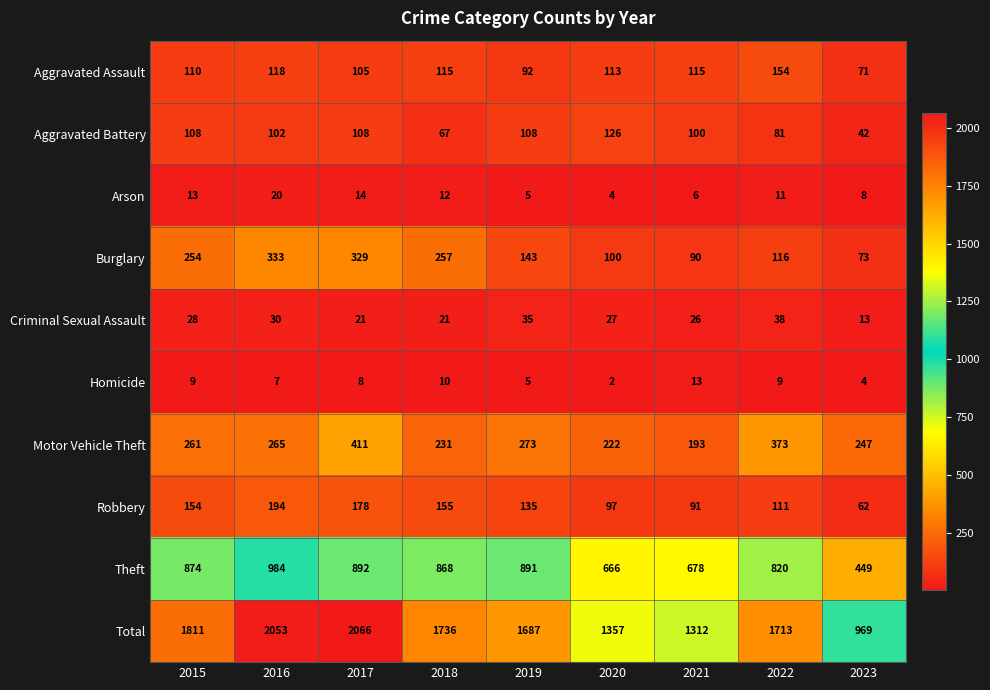

What is the sum of all Theft values?

7122